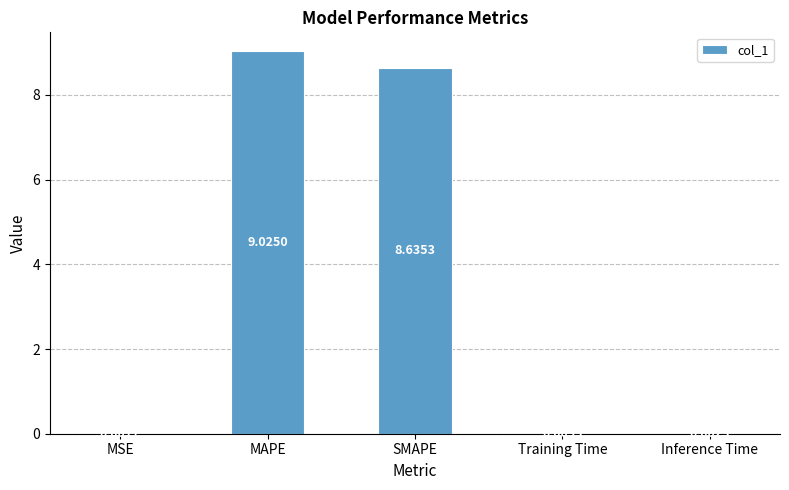

What is the average value?

3.5